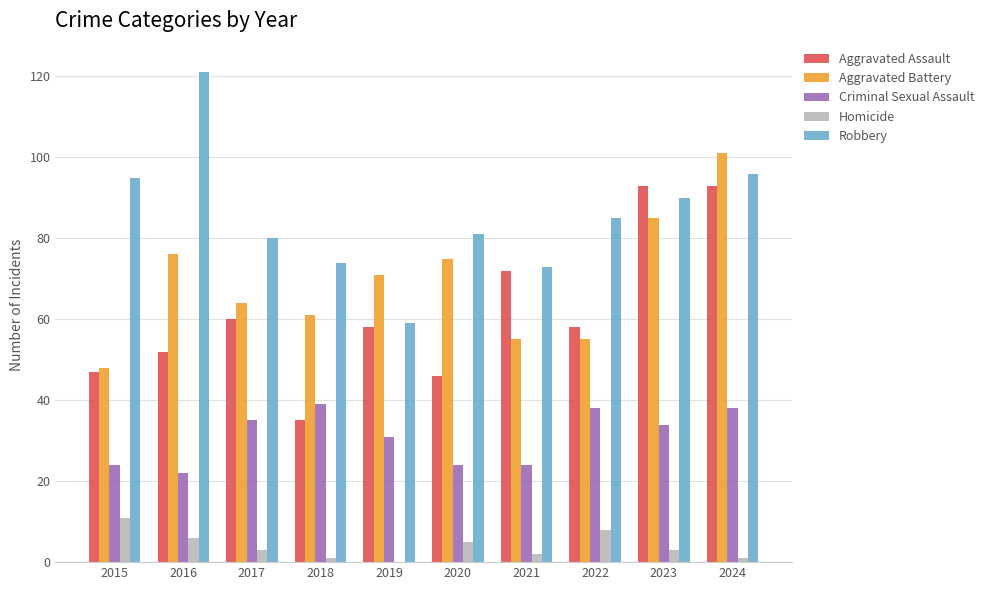

The Aggravated Assault series shows 145 at 2024. True or false?

False